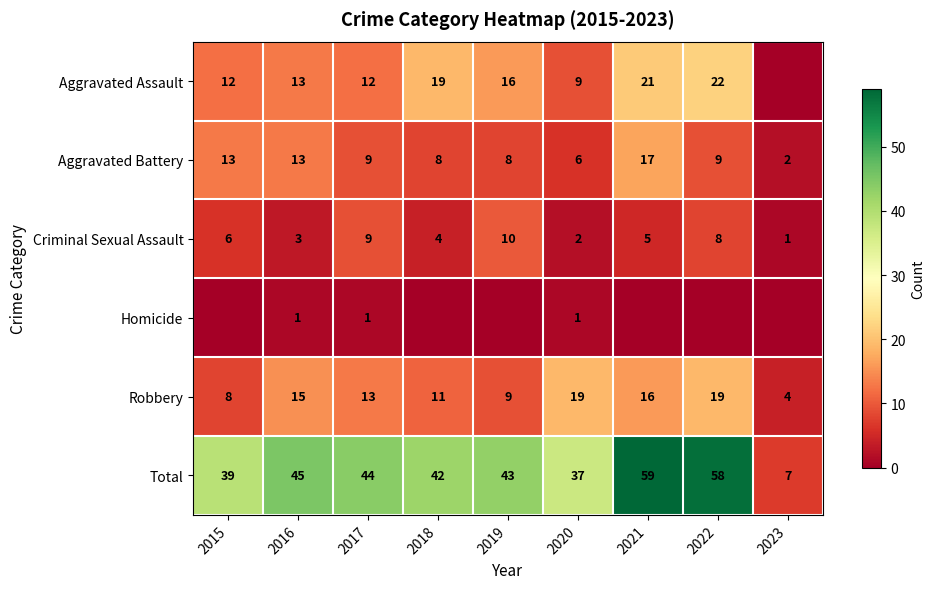

How many data points in Robbery are less than 13?

4